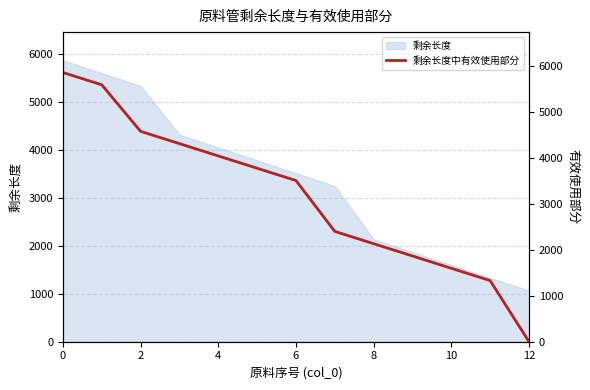

What is the average value?

3157